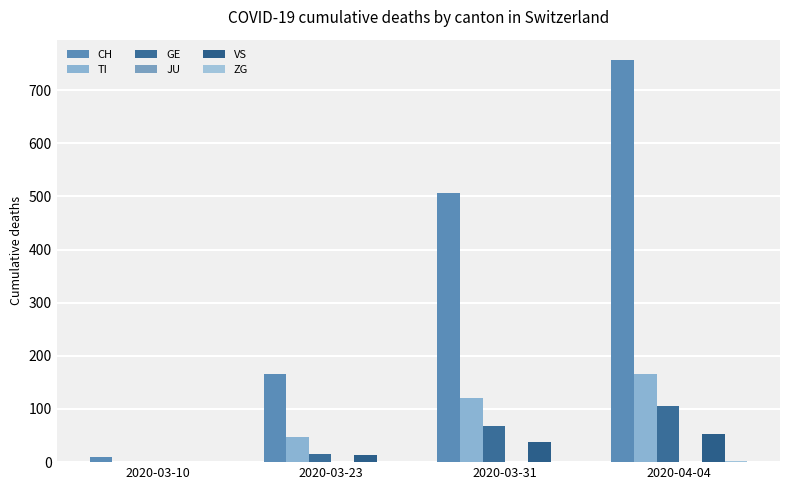

What is the greatest value displayed?

757